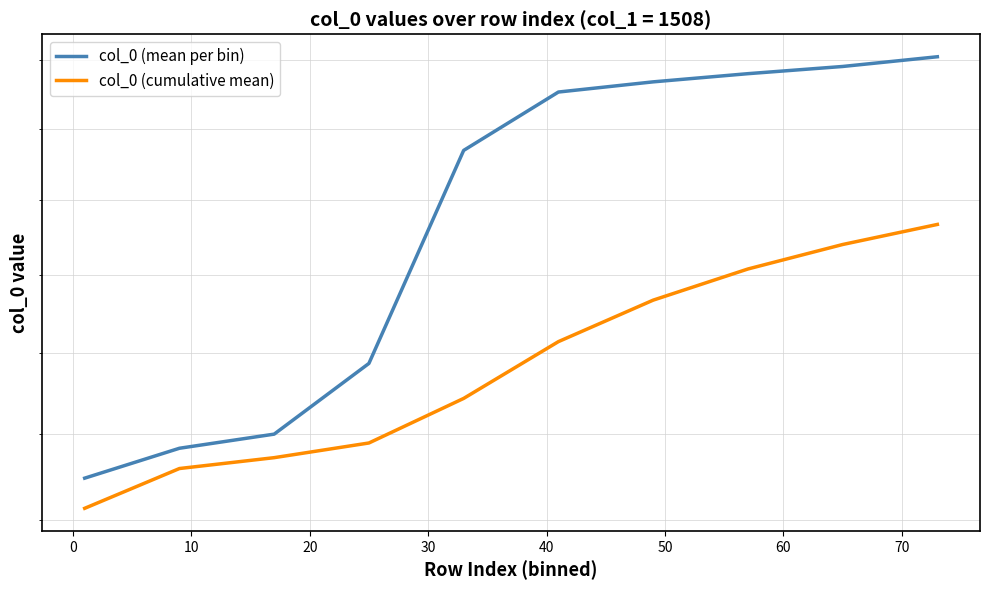

What is the difference between the col_0 (mean per bin) values at 10 and 40?

2.3